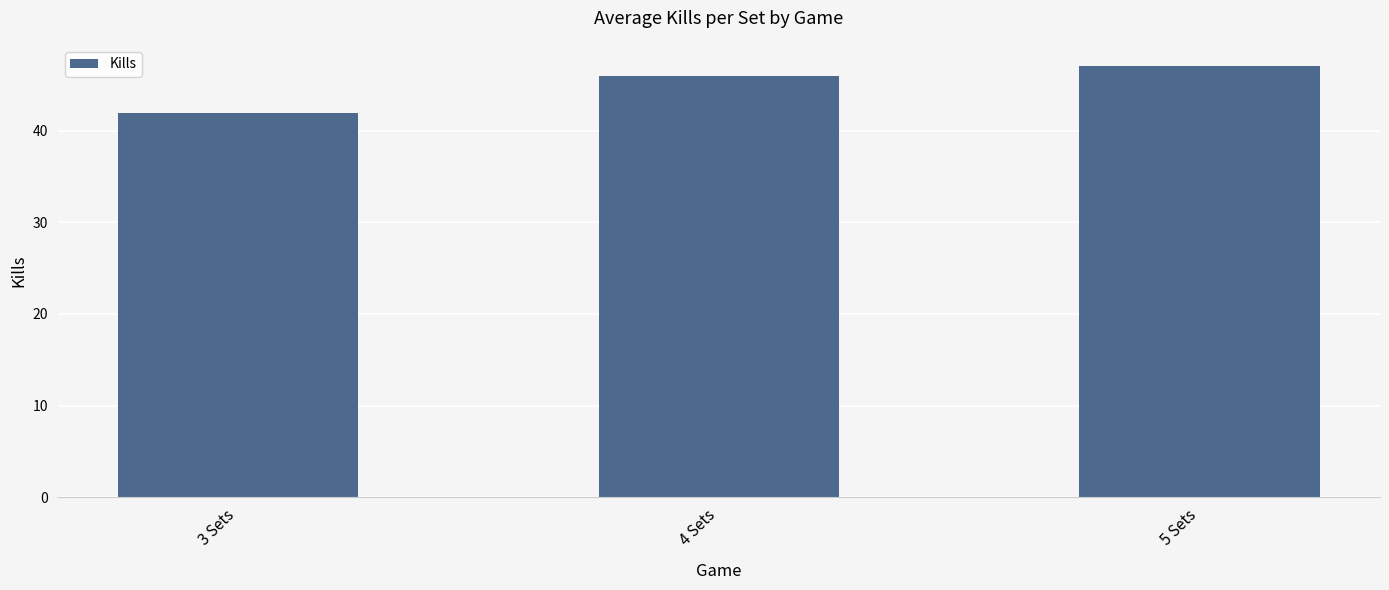

Reading left to right, transcribe all the data shown in this chart.

3 Sets=41.9	4 Sets=46.0	5 Sets=47.0